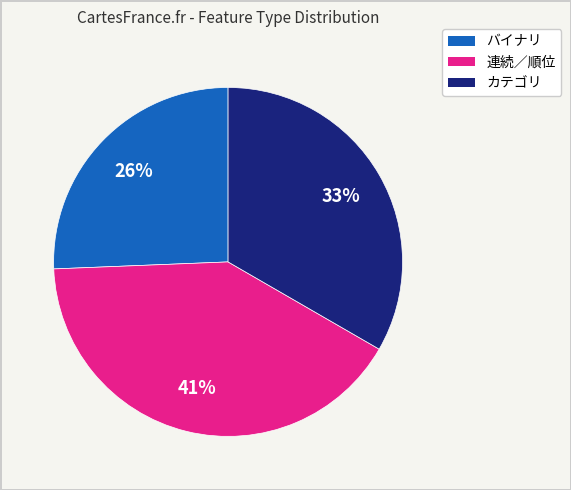

Is there a majority slice in this chart?

No